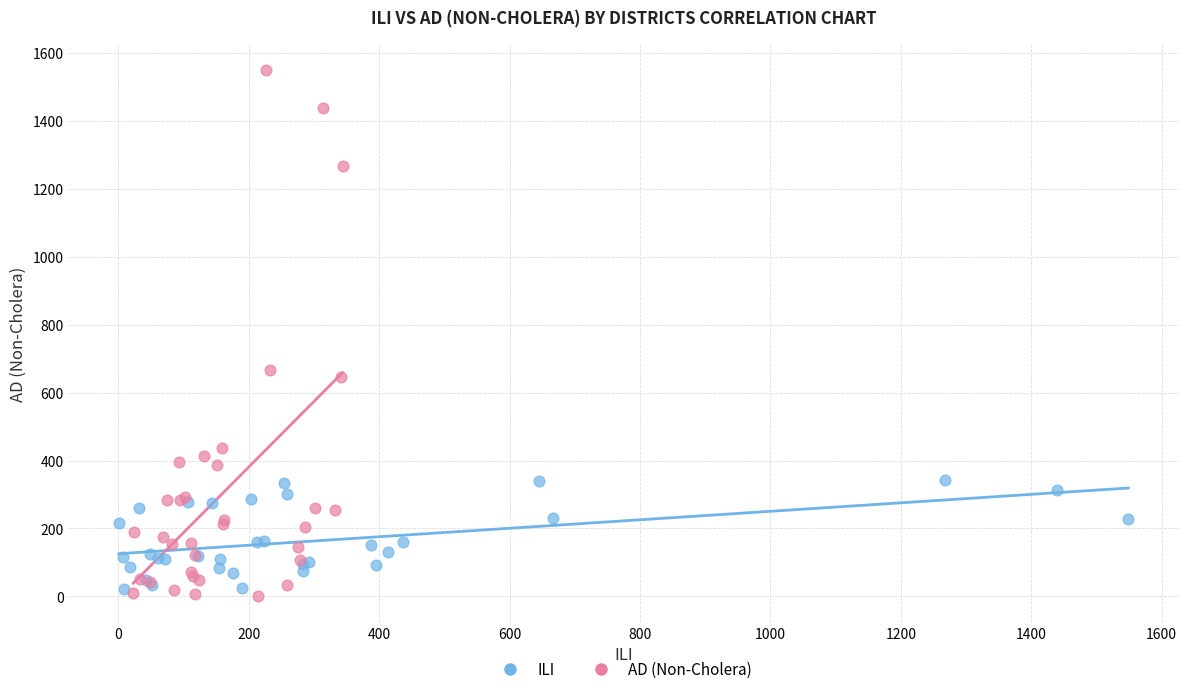

Which series reaches the maximum Y coordinate?

AD (Non-Cholera)